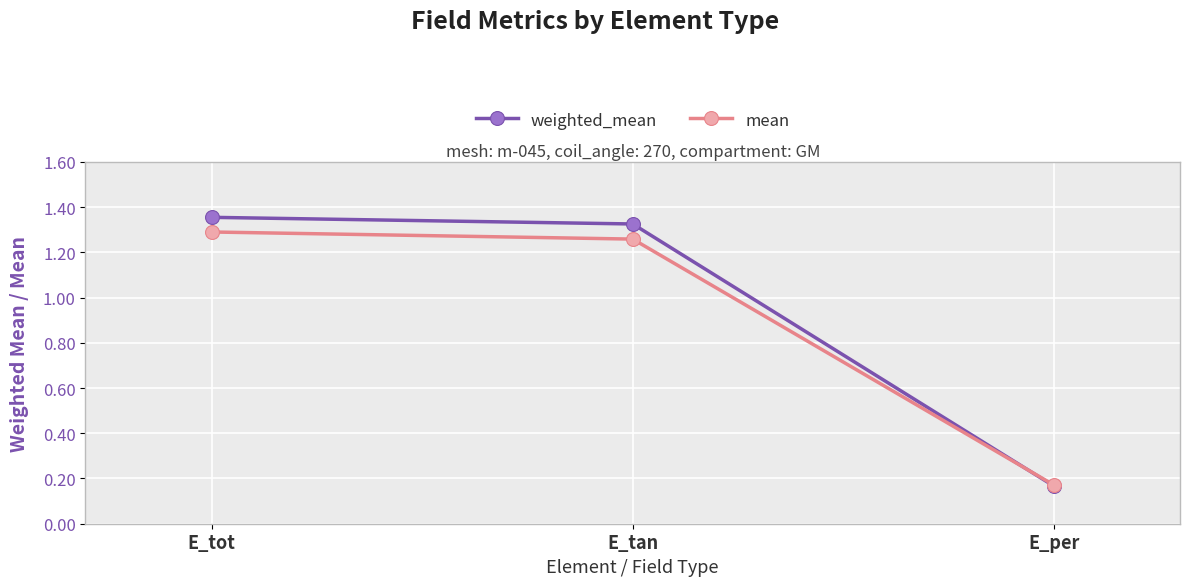

At which label is mean closest to 0?

E_per